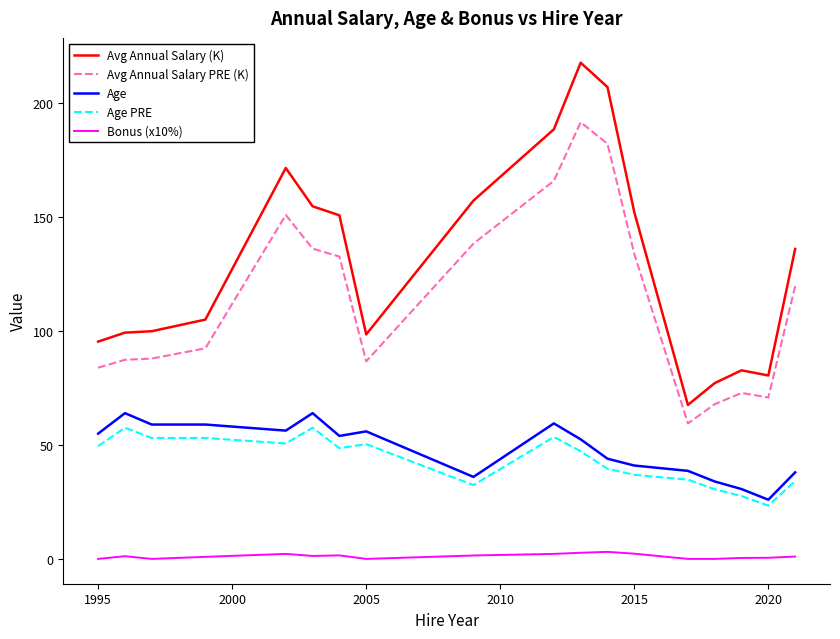

Which series has the largest total across all categories?

Avg Annual Salary (K)